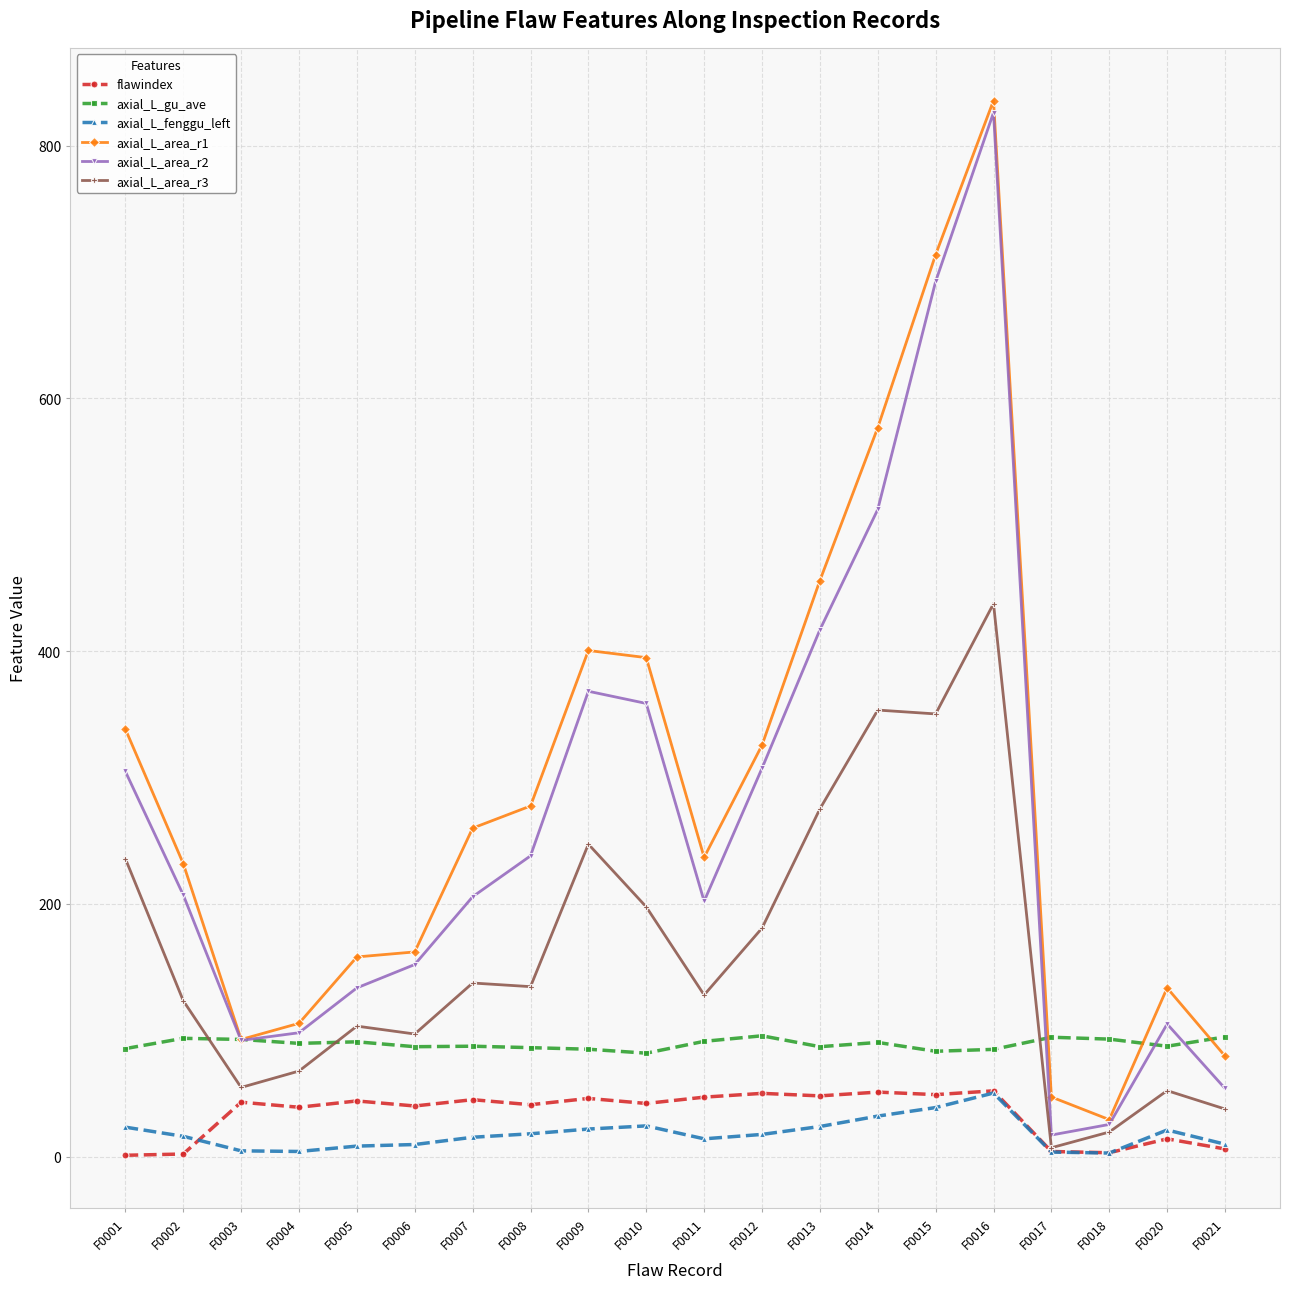

Which series has the largest total across all categories?

axial_L_area_r1